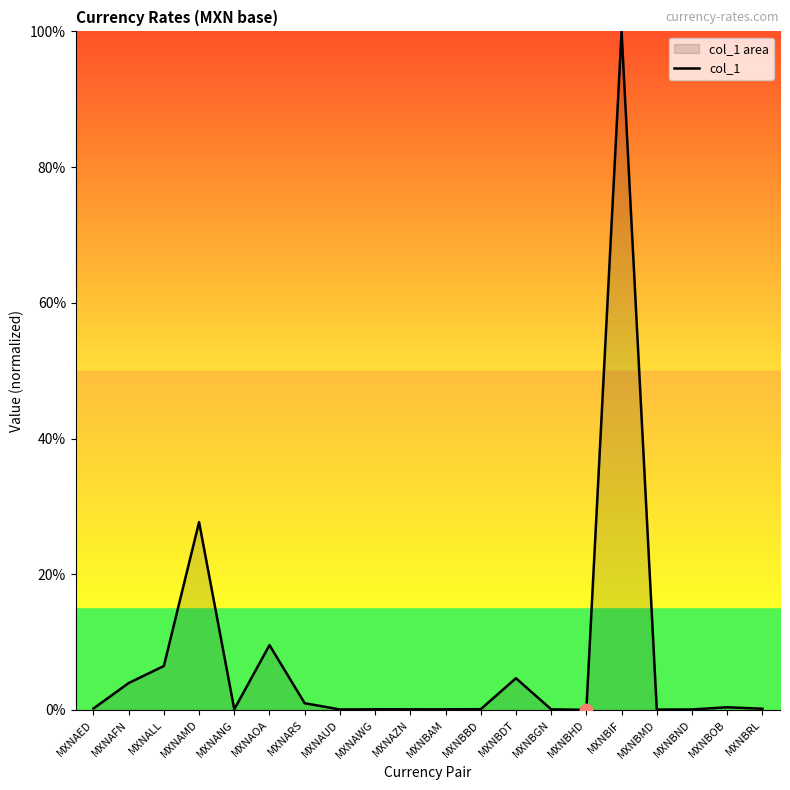

What is the change in value from MXNANG to MXNAOA?

+9.5